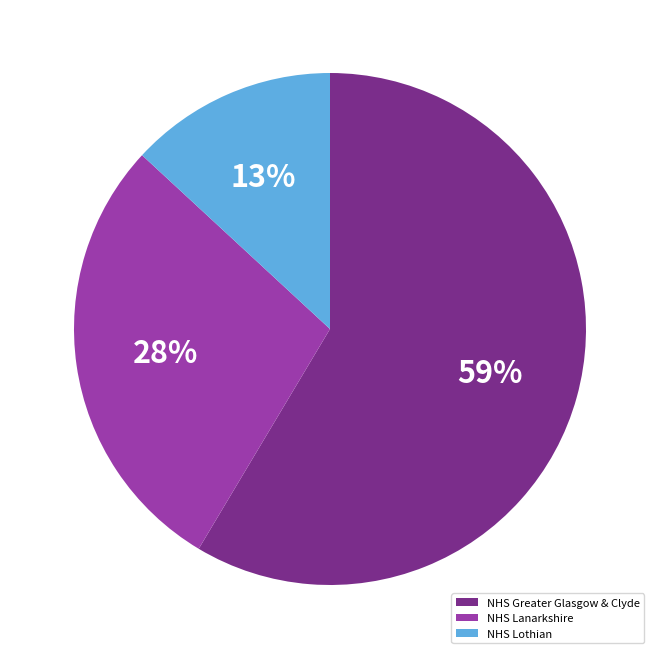

Rank the categories by value from highest to lowest.

NHS Greater Glasgow & Clyde, NHS Lanarkshire, NHS Lothian